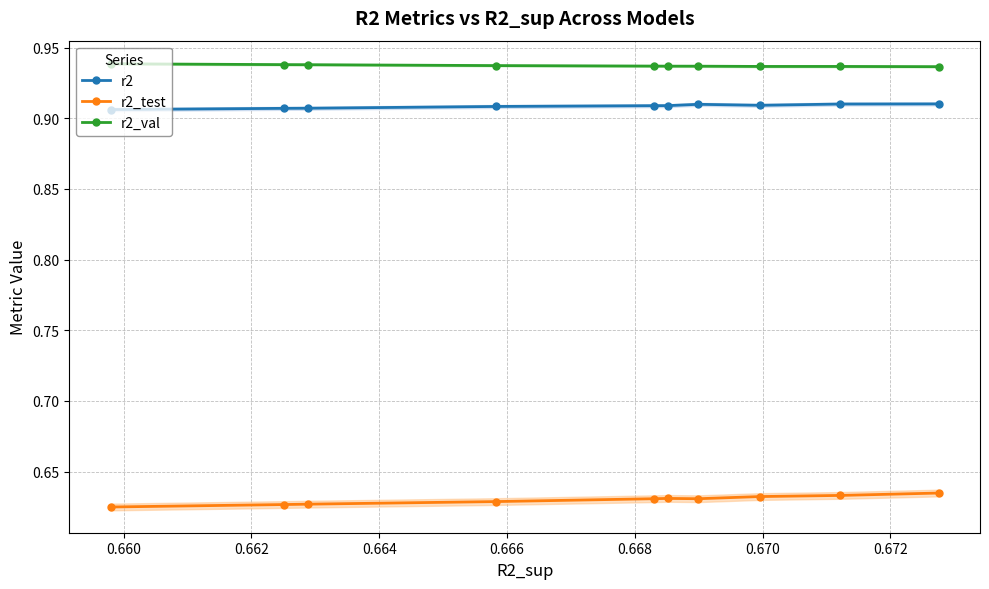

True or false: r2_val and r2 intersect in this chart.

False